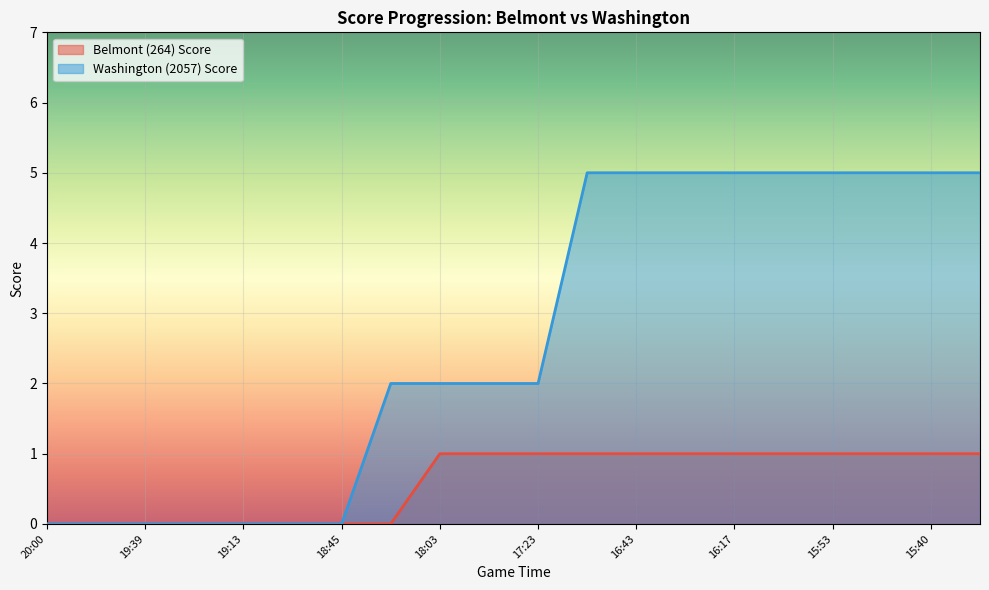

Is it true that Washington (2057) Score equals 0 at 19:39?

True